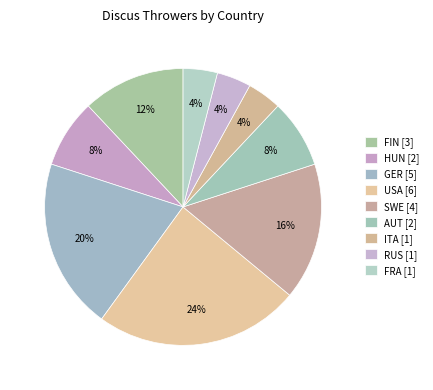

What percentage is the AUT slice, to the nearest percent?

8%